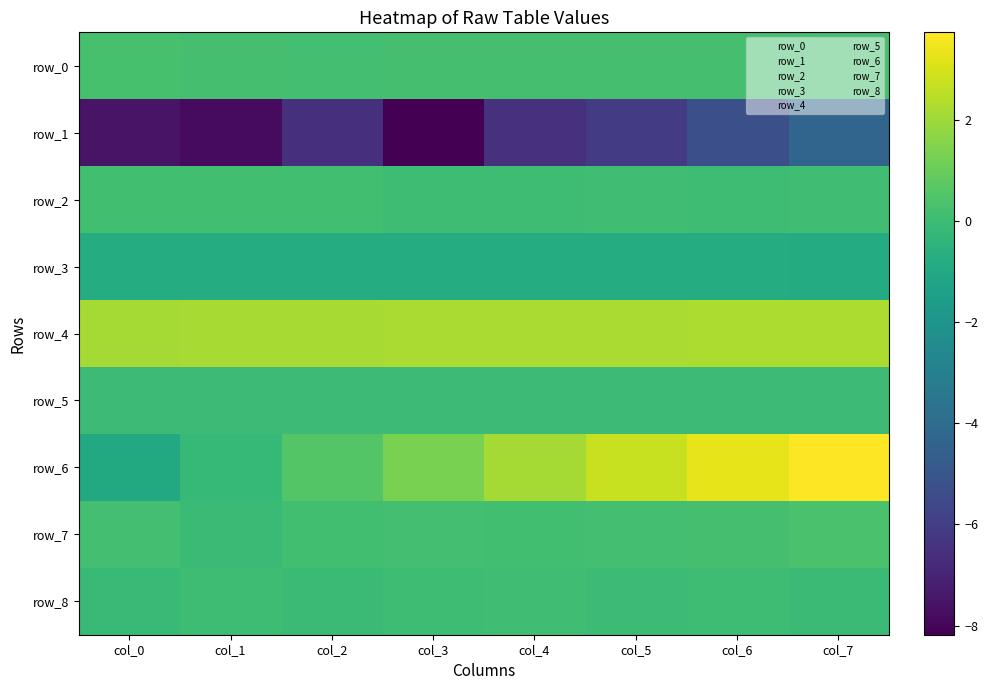

What is the difference between the maximum and minimum values in the row_2 series?

0.1